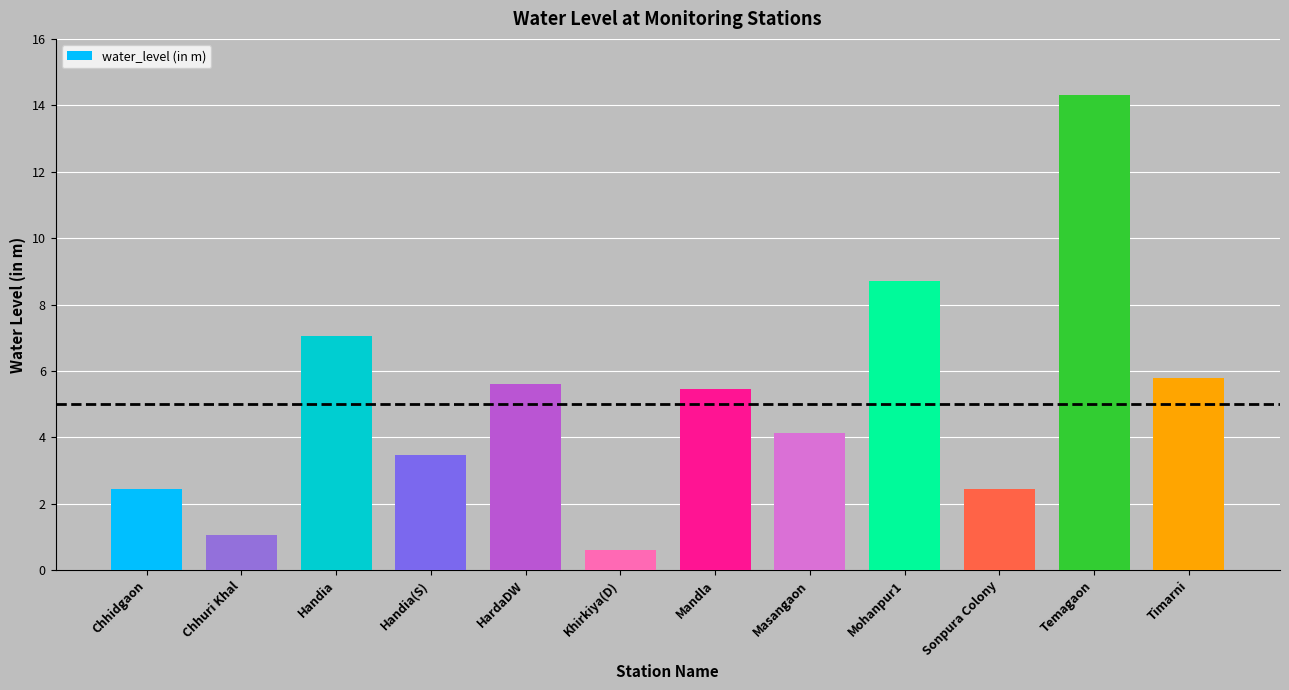

What is the change in value from HardaDW to Temagaon?

+8.7